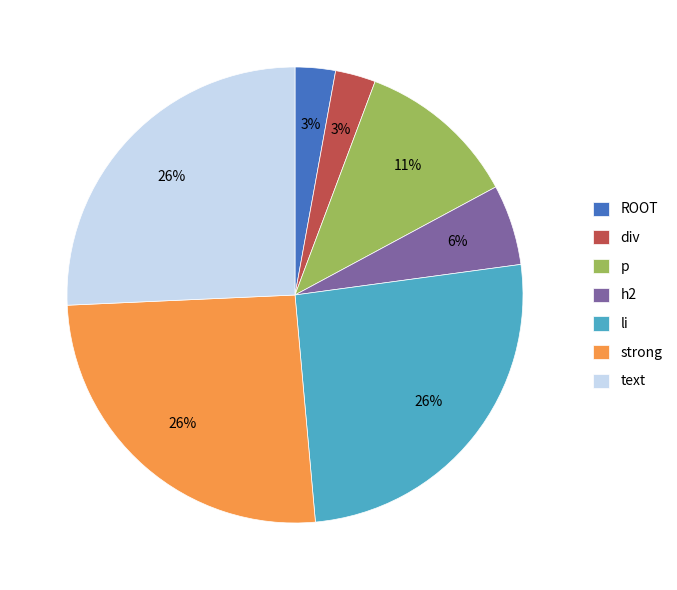

Is the sum of li and div greater than half?

No